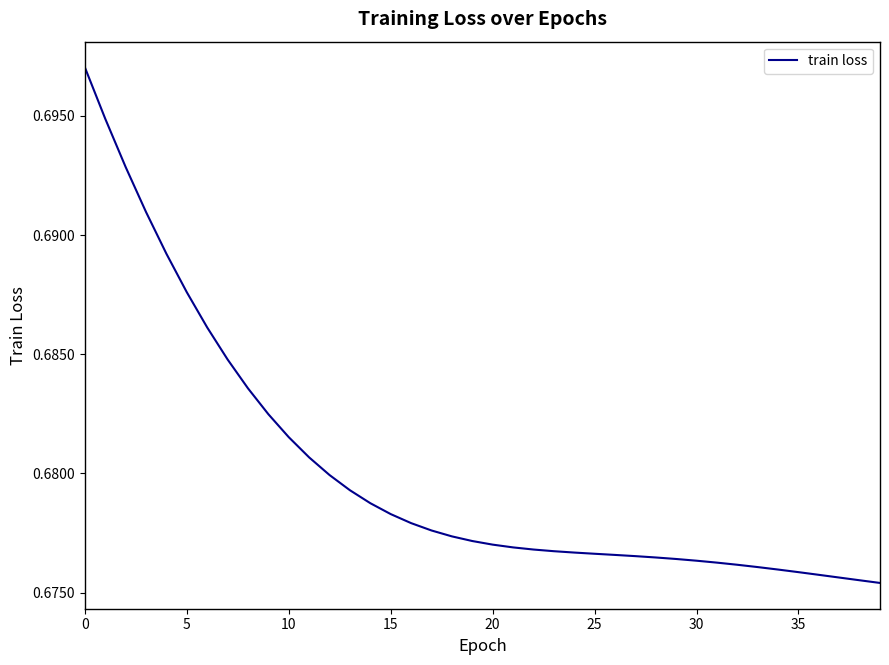

Does the chart display data point markers on the line(s)?

No